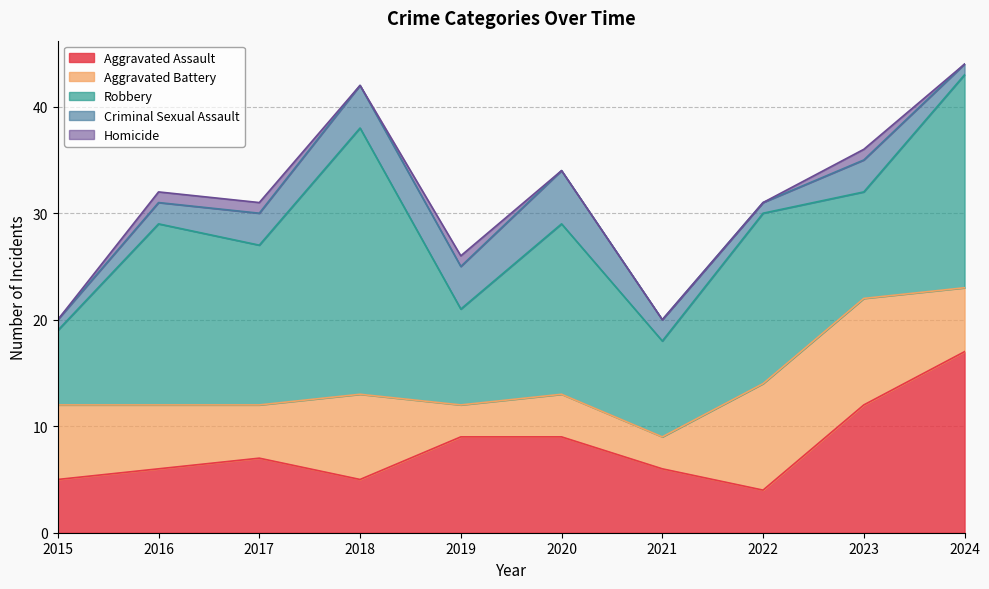

Is the value of Homicide at 2019 greater than the value of Aggravated Battery at 2020?

No